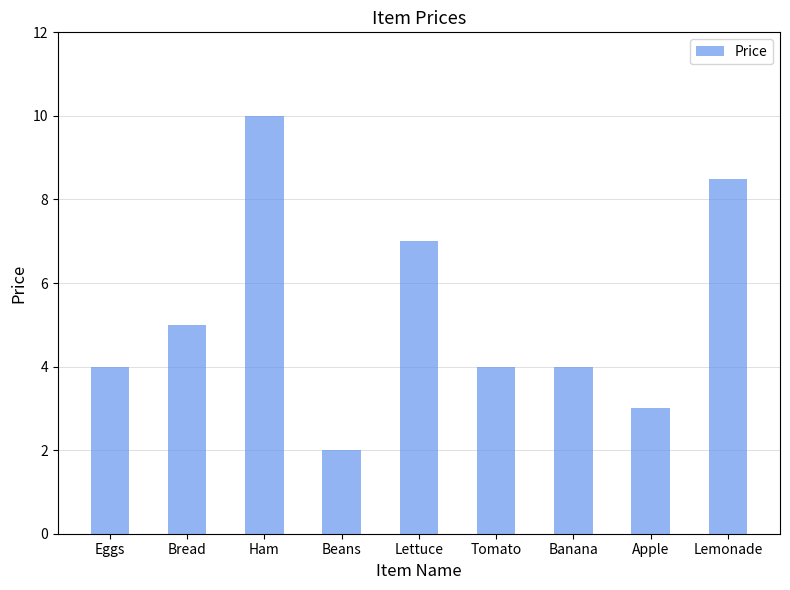

What is the ratio of the value at Eggs to the value at Ham?

0.4